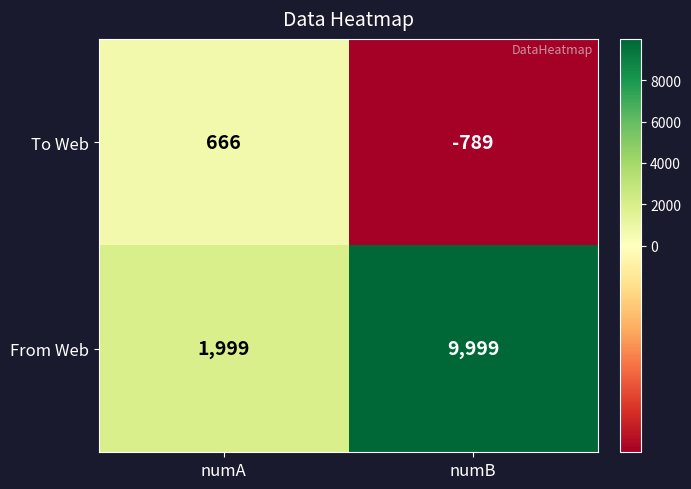

Reading right to left, what are all the values shown in this chart?

To Web: -789	666
From Web: 9999	1999